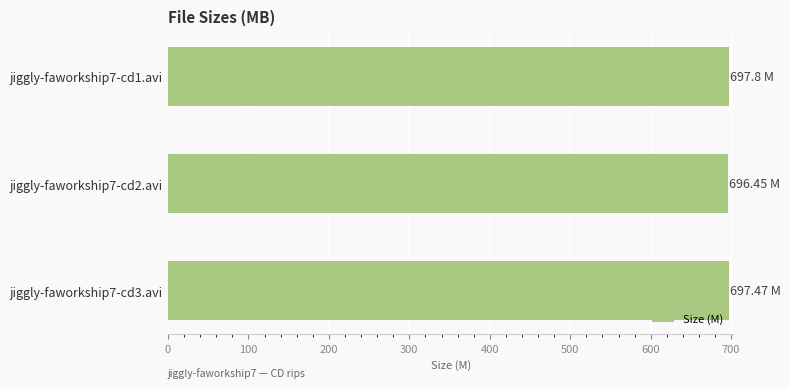

What is the minimum value shown in the chart?

696.5